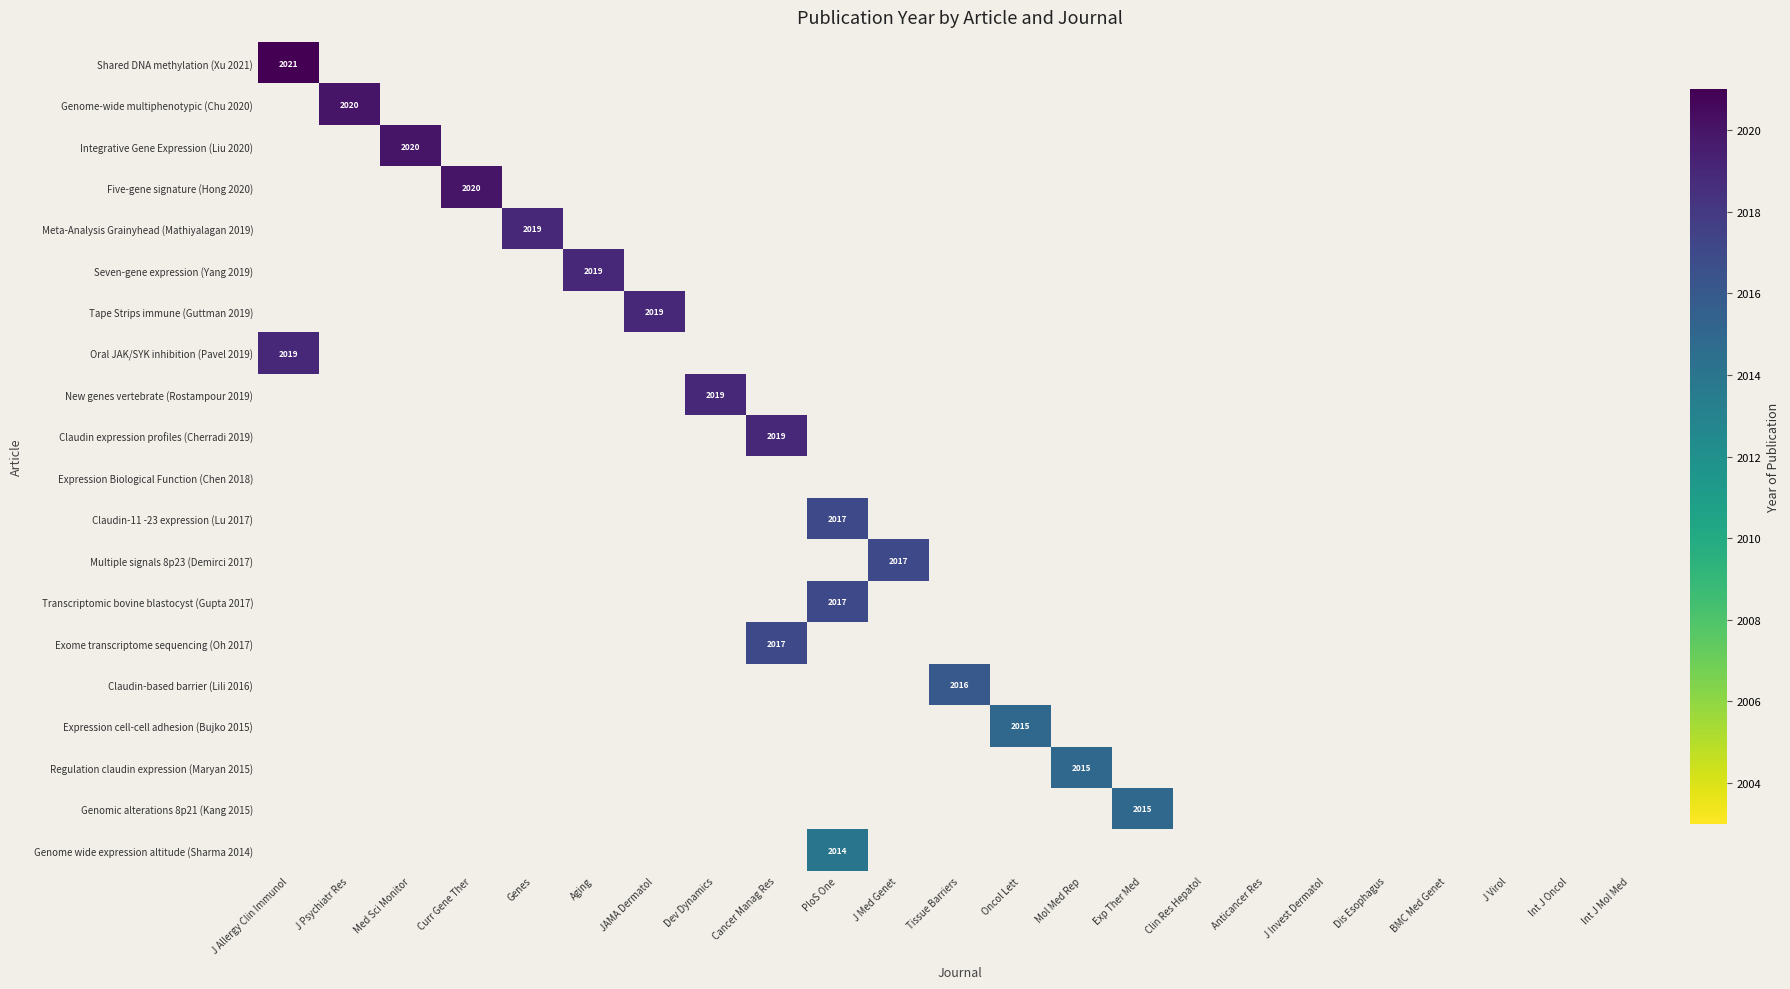

List the series in order of their overall mean, highest first.

Shared DNA methylation (Xu 2021), Genome-wide multiphenotypic (Chu 2020), Integrative Gene Expression (Liu 2020), Five-gene signature (Hong 2020), Meta-Analysis Grainyhead (Mathiyalagan 2019), Seven-gene expression (Yang 2019), Tape Strips immune (Guttman 2019), Oral JAK/SYK inhibition (Pavel 2019), New genes vertebrate (Rostampour 2019), Claudin expression profiles (Cherradi 2019), Expression Biological Function (Chen 2018), Claudin-11 -23 expression (Lu 2017), Multiple signals 8p23 (Demirci 2017), Transcriptomic bovine blastocyst (Gupta 2017), Exome transcriptome sequencing (Oh 2017), Claudin-based barrier (Lili 2016), Expression cell-cell adhesion (Bujko 2015), Regulation claudin expression (Maryan 2015), Genomic alterations 8p21 (Kang 2015), Genome wide expression altitude (Sharma 2014)